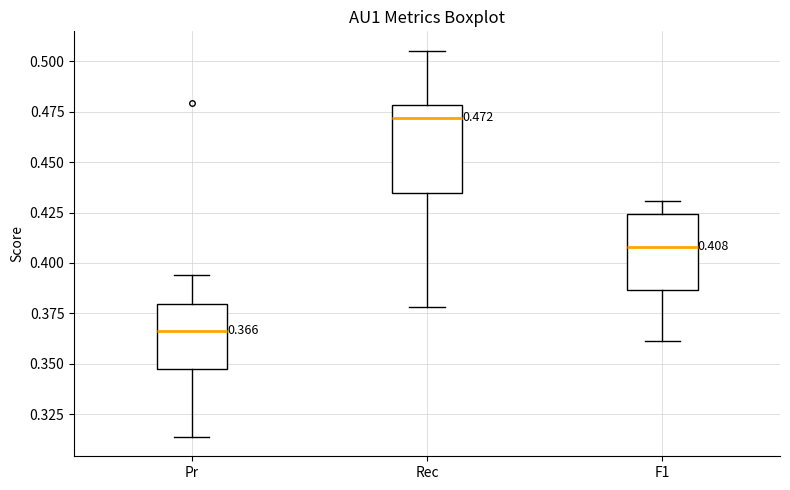

Which box's median line is the highest?

Rec